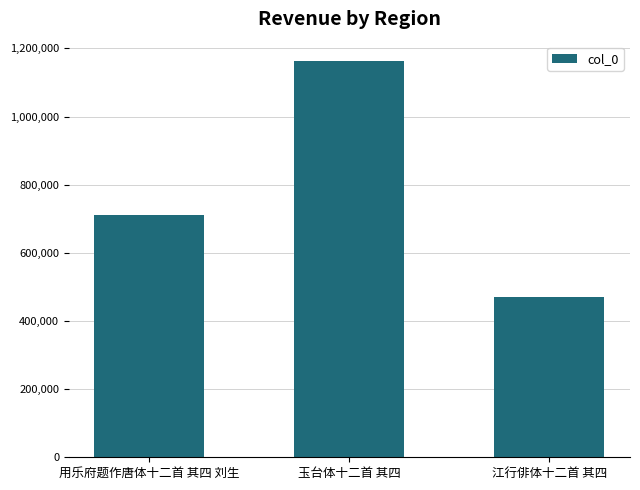

Are the bars horizontal?

No